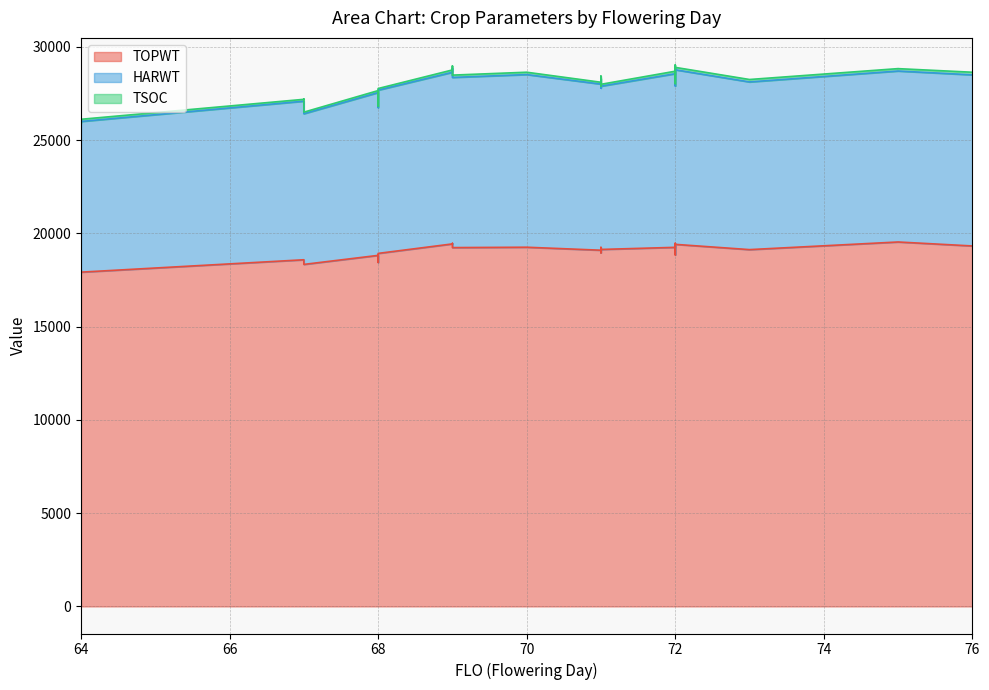

At which category is the sum across all series the highest?

72